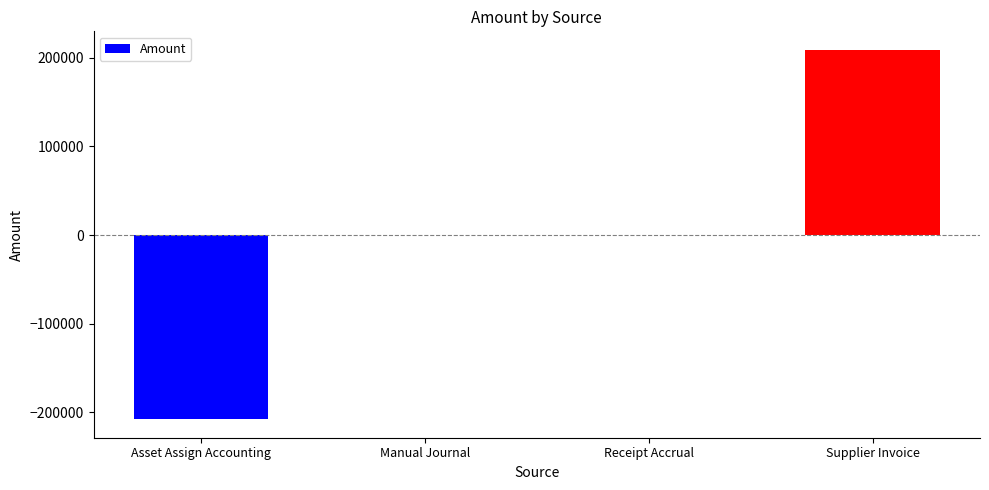

What value does the data have at Asset Assign Accounting?

-207671.4